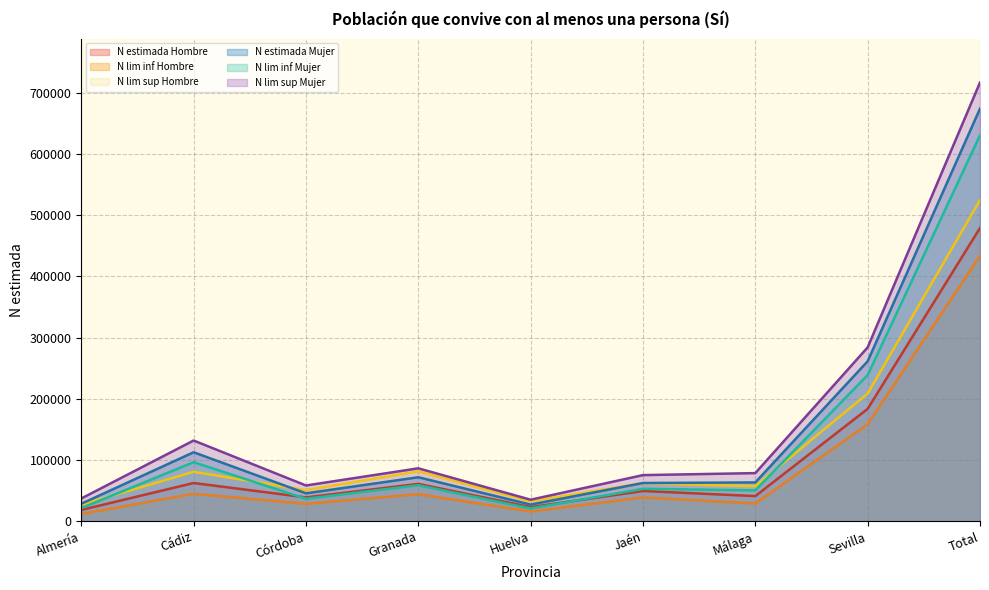

How many interior local peaks does the N lim sup Mujer series have?

2